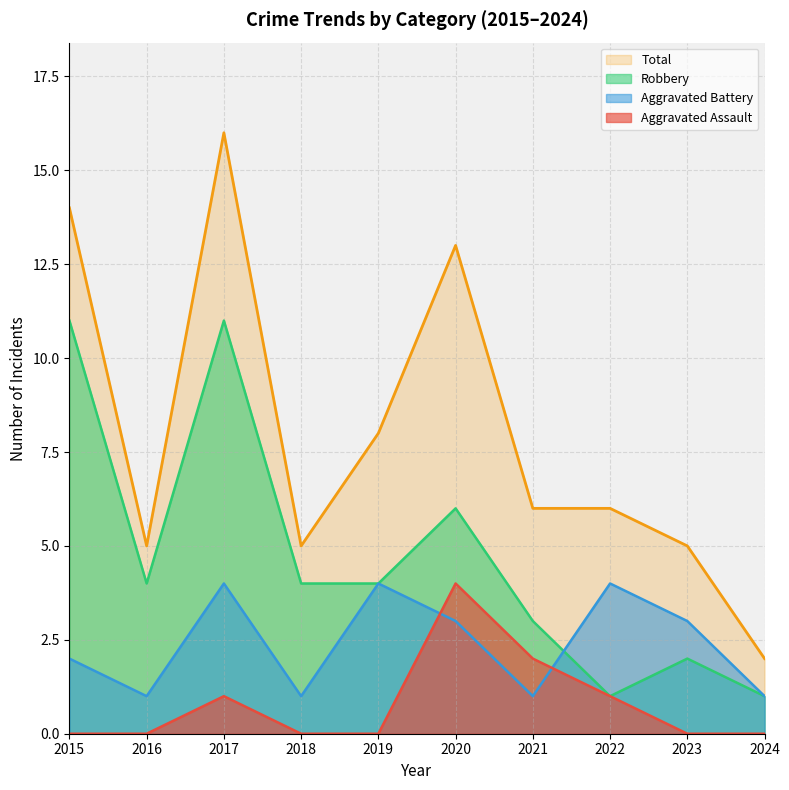

True or false: Aggravated Assault and Total cross at least once.

False